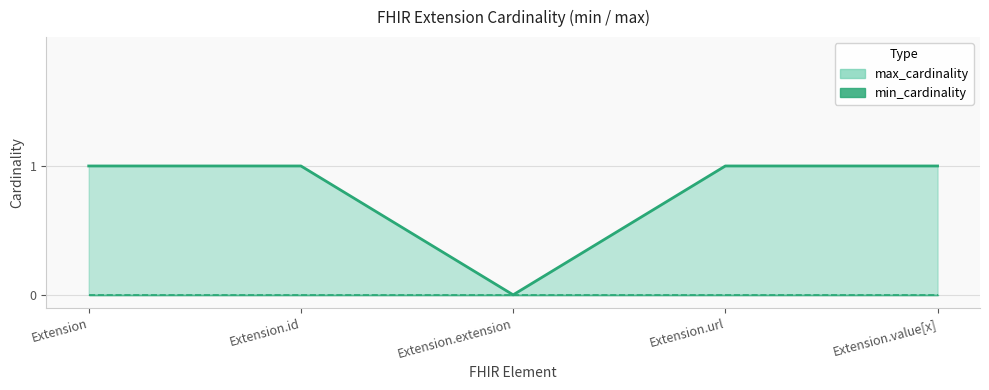

What is the change in value from Extension.id to Extension.extension?

-1